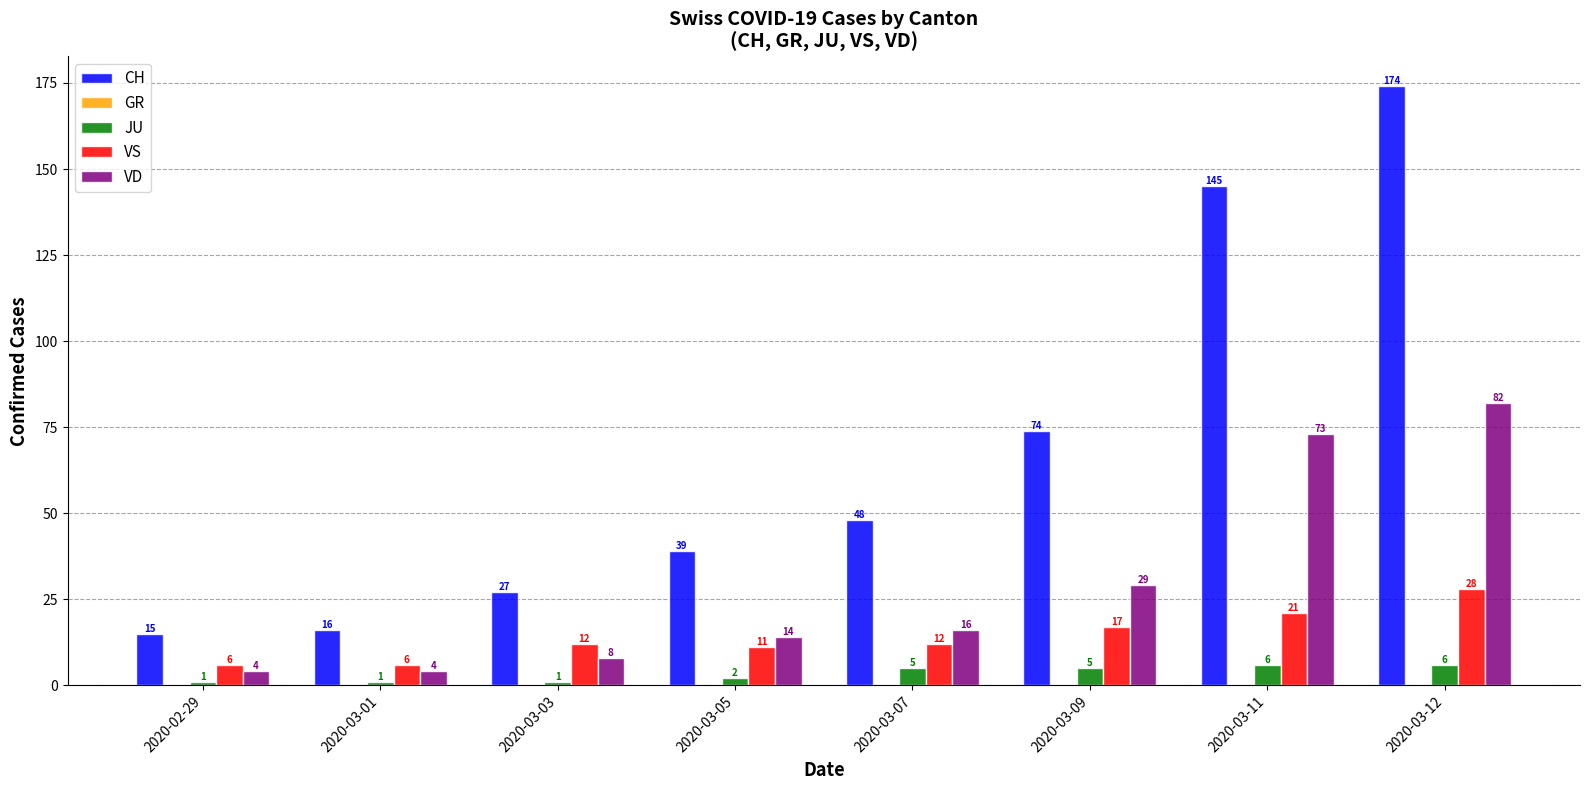

Which series has the largest range (max minus min)?

CH